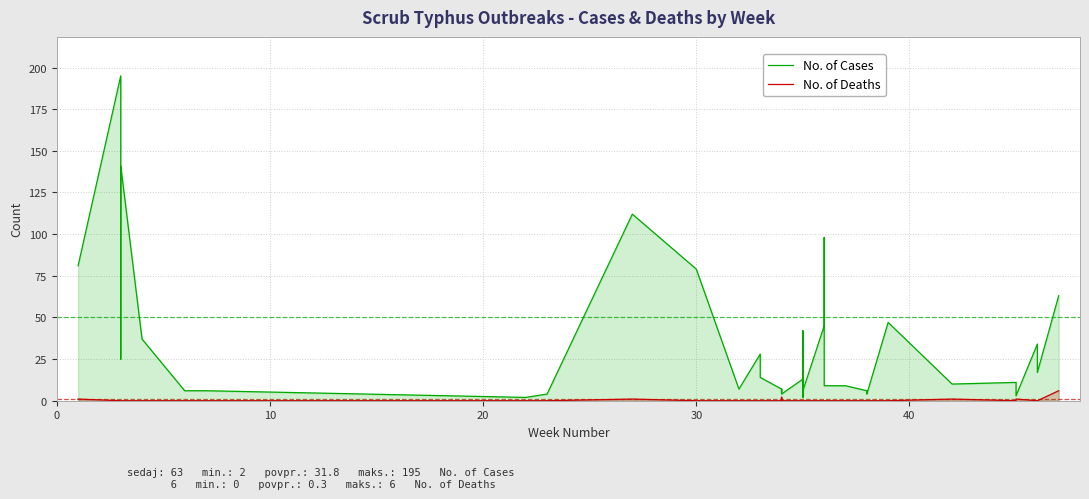

Rank the series at 20 from lowest to highest value.

No. of Deaths, No. of Cases